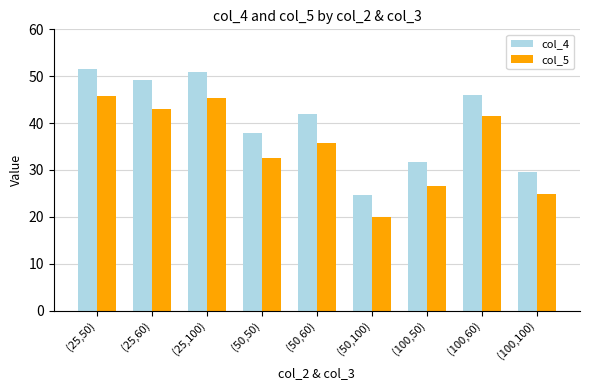

What is the difference between the col_5 values at (25,50) and (100,50)?

19.4